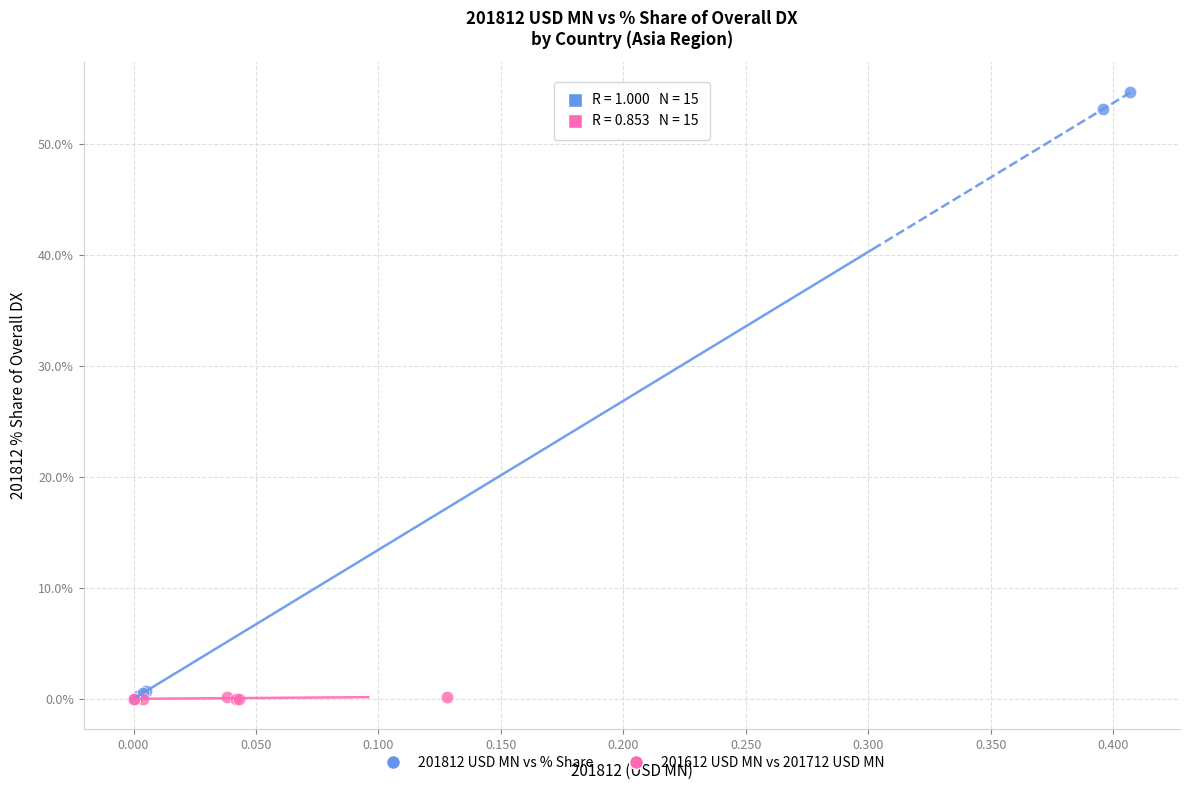

Which series has the widest spread of Y values?

201812 USD MN vs % Share